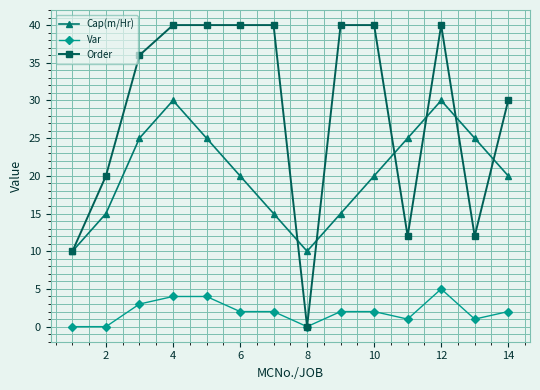

What is the value of the Cap(m/Hr) point at the 7th from the left?

15